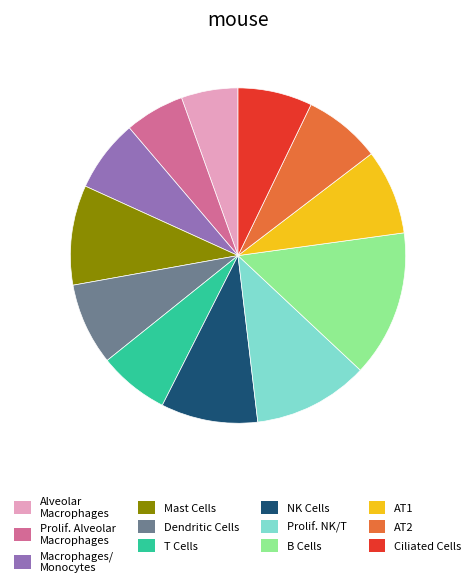

Is there any slice that represents more than half of the pie?

No